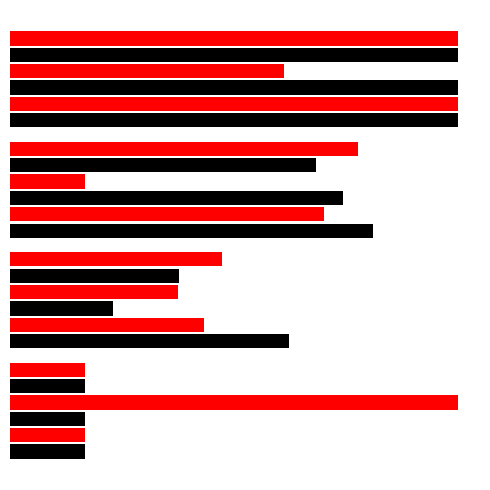

What is the maximum value shown in the chart?

3.0